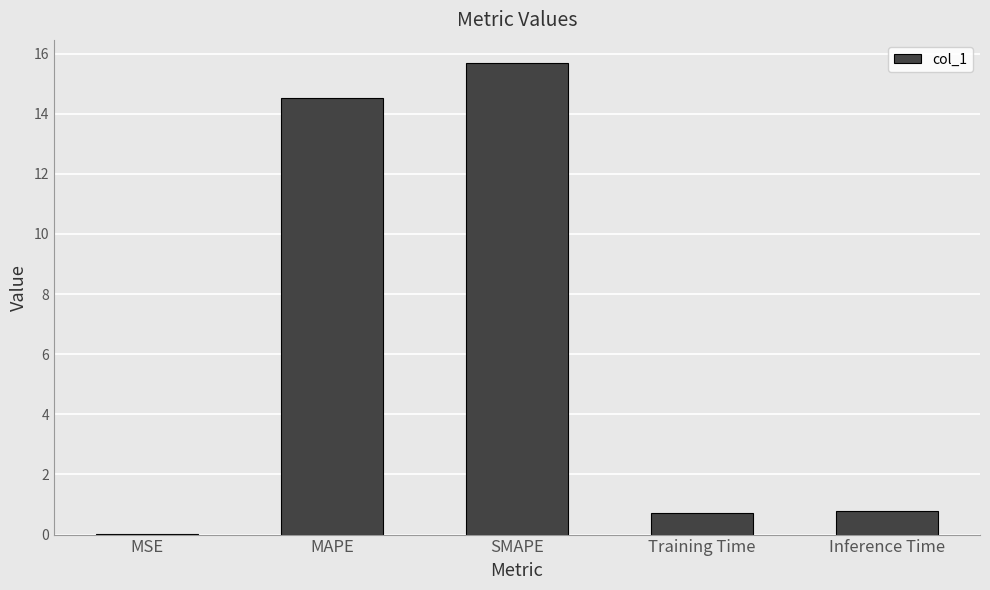

At which category does the chart reach its peak across all series?

SMAPE